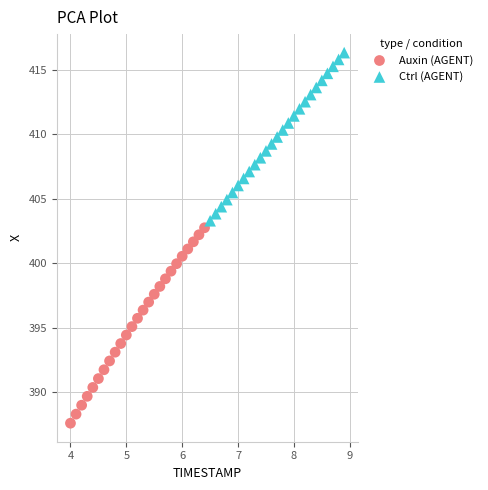

What are all the series names shown in the legend?

Auxin (AGENT), Ctrl (AGENT)